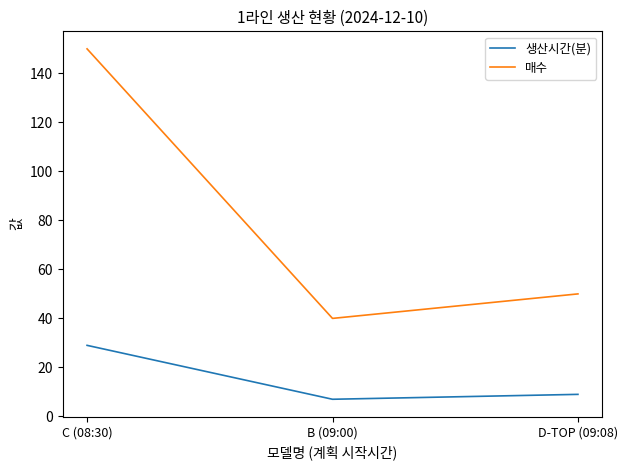

Which series has the largest range (max minus min)?

매수